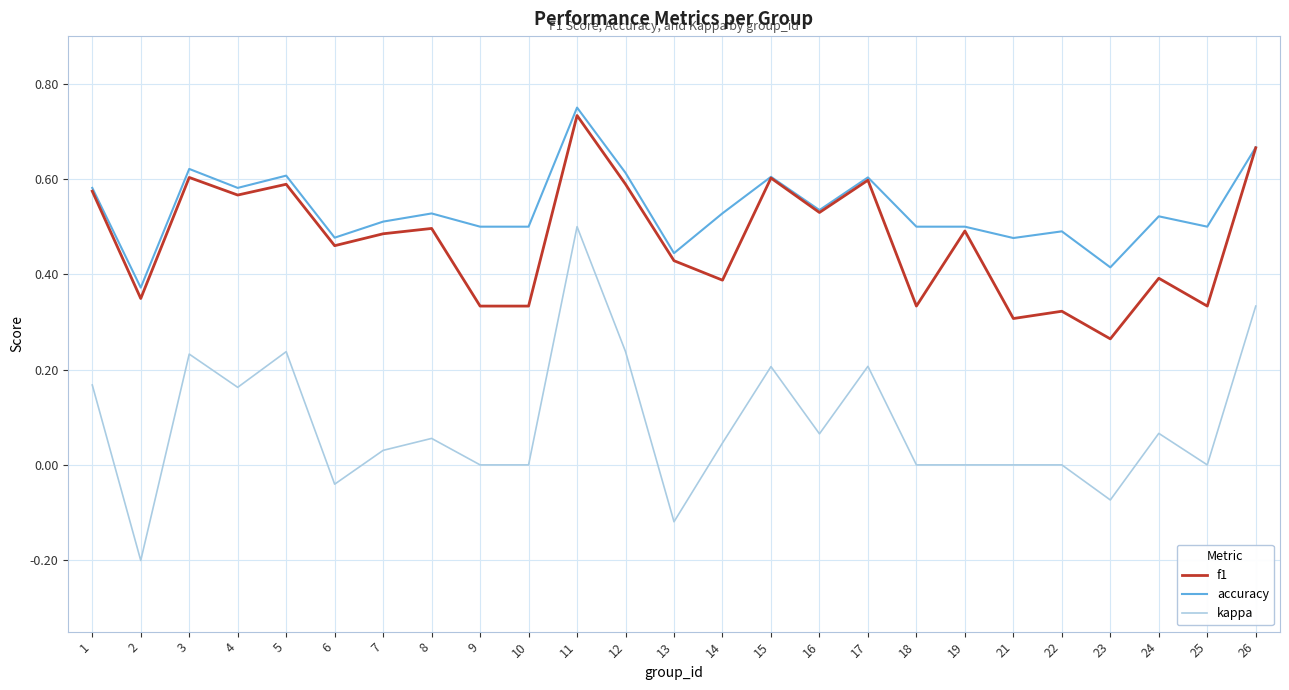

The f1 series shows 0.6 at 15. True or false?

True